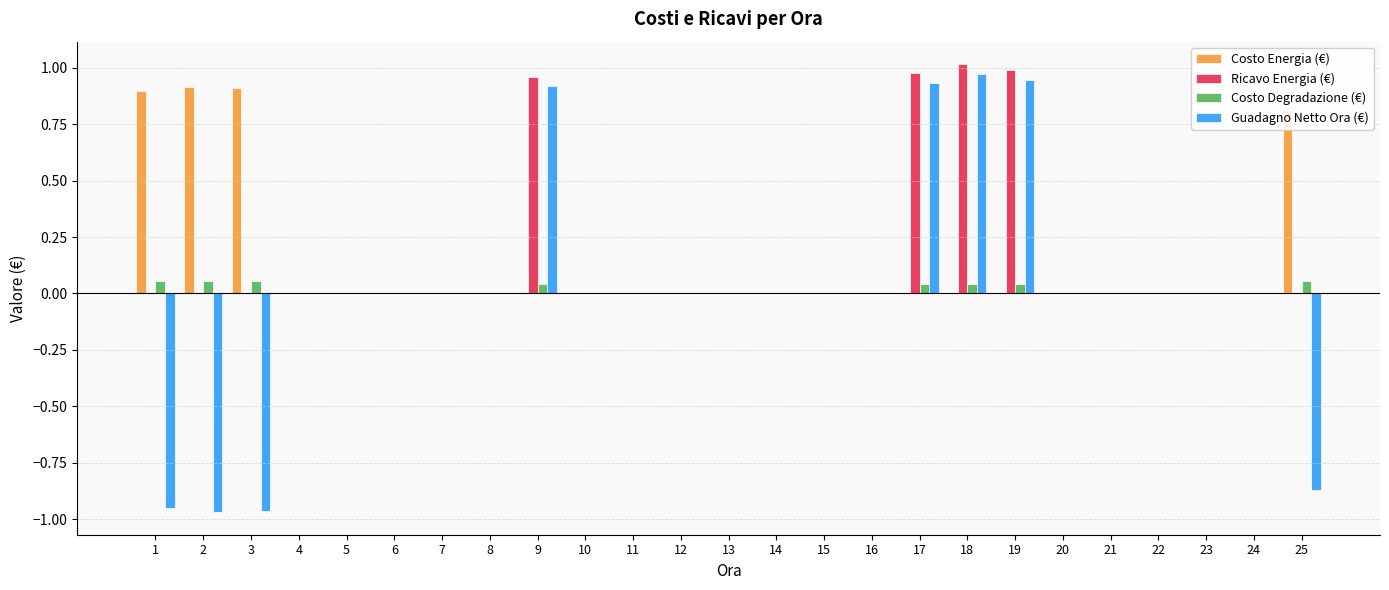

Is it true that Costo Degradazione (€) equals 0.0 at 16?

True